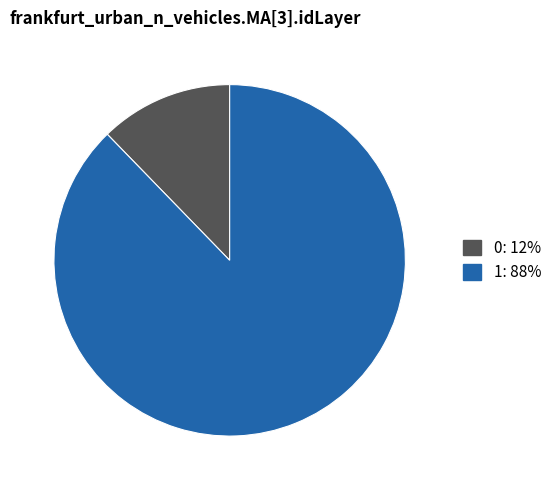

True or false: 0 accounts for 27% of the total.

False